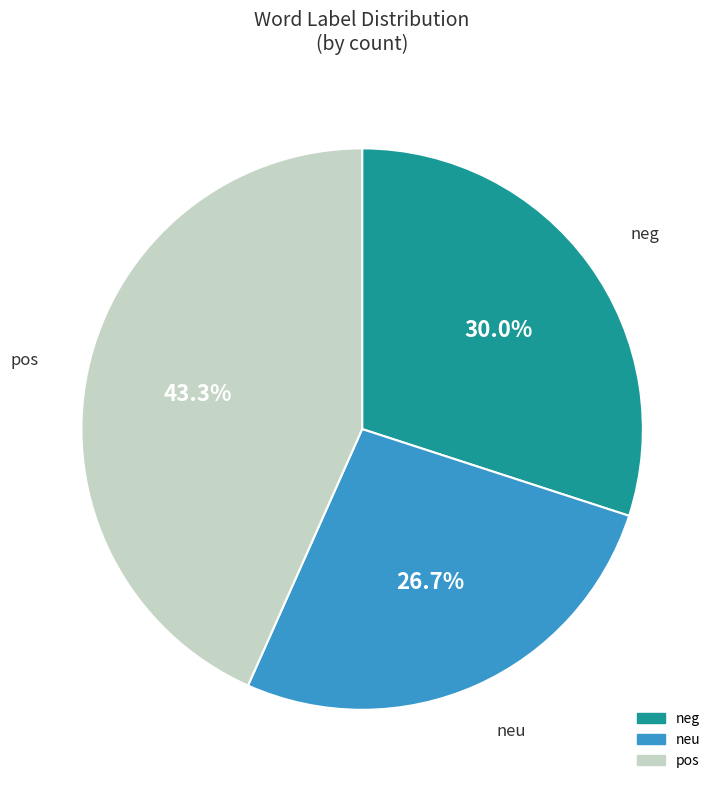

Does pos represent more than half of the total?

No